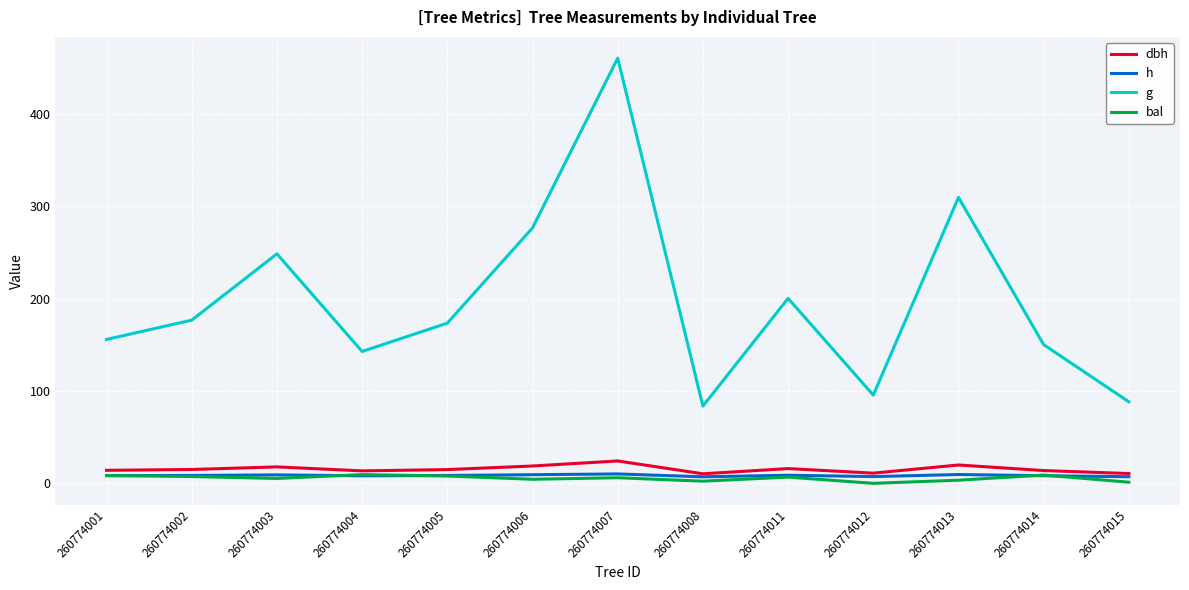

True or false: g and bal intersect in this chart.

False